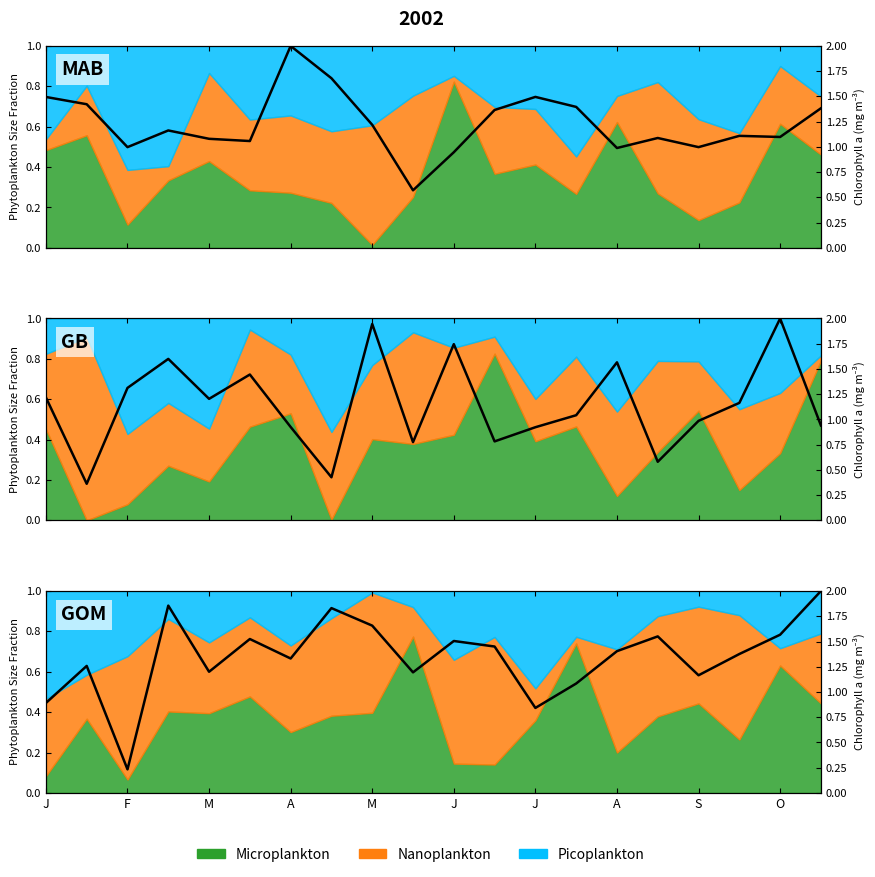

What is the sum of the values at O and S?

2.9